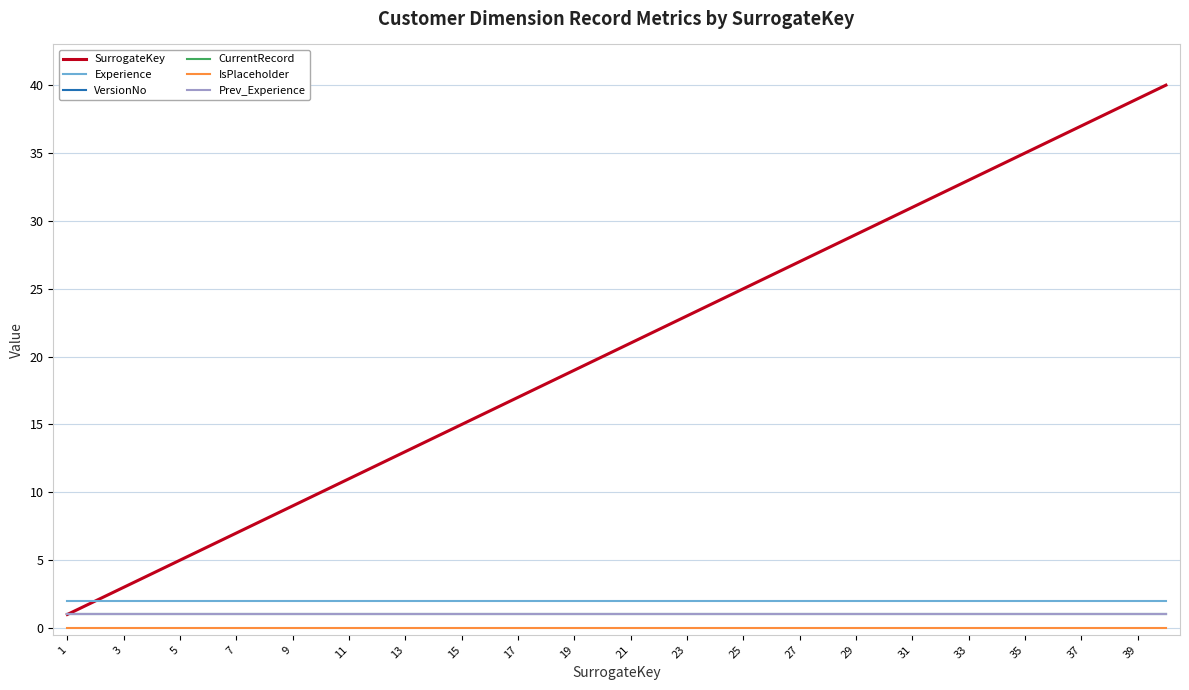

True or false: Prev_Experience and IsPlaceholder cross at least once.

False